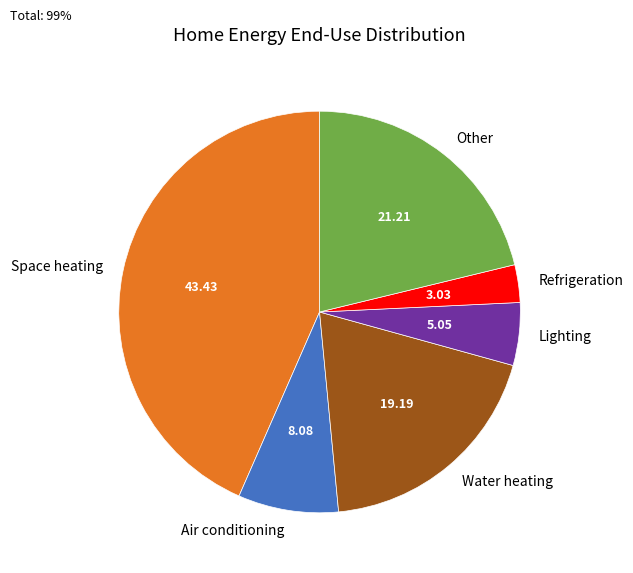

Rank the categories by value from lowest to highest.

Refrigeration, Lighting, Air conditioning, Water heating, Other, Space heating